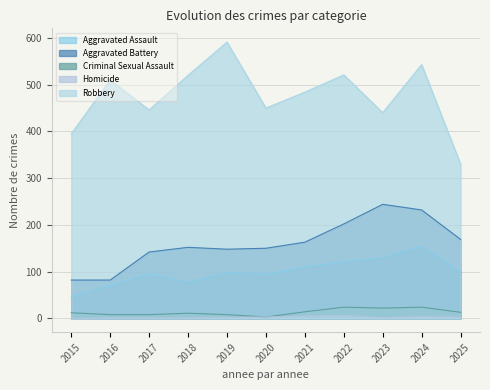

Rank the series by their maximum value, from highest to lowest.

Robbery, Aggravated Battery, Aggravated Assault, Criminal Sexual Assault, Homicide